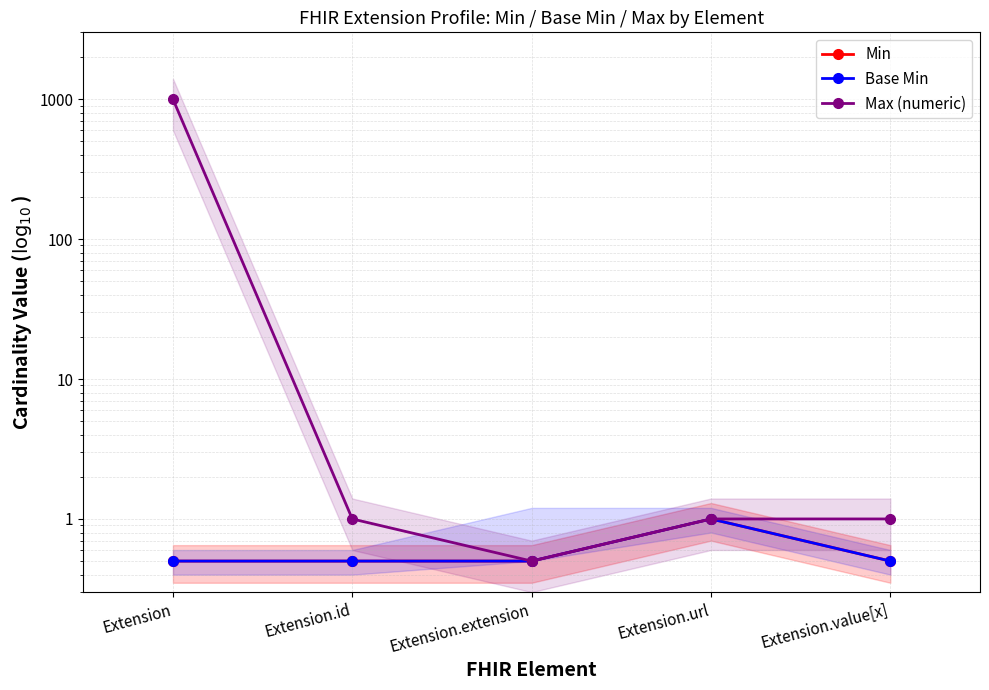

How many interior local peaks does the Min series have?

1